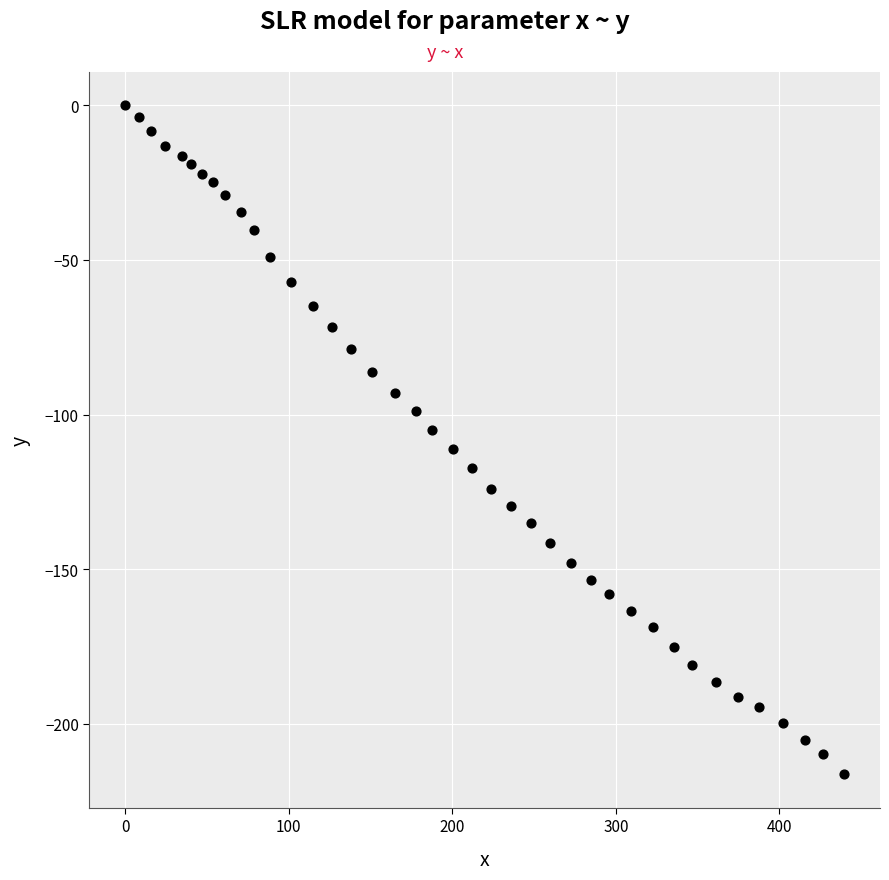

What is the range of Y values (max minus min)?

216.4